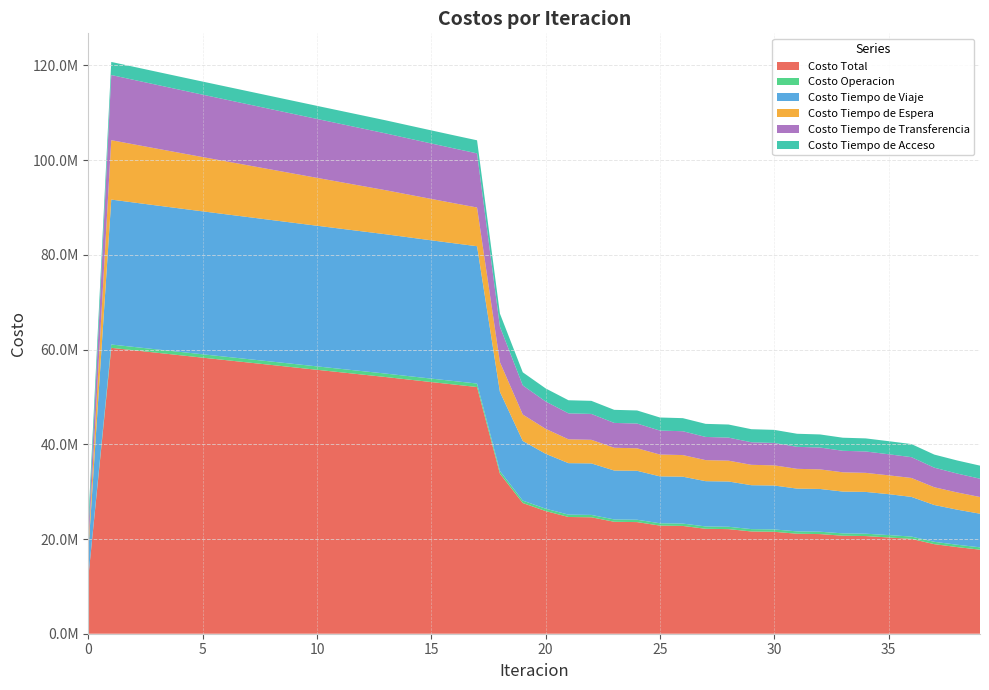

Reading left to right, extract all data points from this chart.

Costo Total: 12066717.0	60370599.9	59848294.1	59328341.5	58809924.9	58293940.5	57780569.6	57268229.8	56755856.6	56243168.4	55731504.0	55222283.3	54714293.5	54206403.8	53672572.9	53141626.8	52615200.5	52095462.6	33801824.9	27601106.0	25900710.8	24649289.9	24587195.3	23638384.2	23572544.6	22828510.2	22760317.4	22157499.3	22087930.7	21593503.3	21523185.3	21111614.9	21040799.8	20694473.7	20623432.9	20329651.0	20024323.4	18913716.4	18293484.5	17747457.6
Costo Operacion: 0.0	701575.4	703584.1	705589.6	707592.4	709593.0	711591.7	713589.0	715585.1	717580.3	719574.9	721569.2	723563.3	725557.5	727361.6	729161.5	730955.0	732739.6	562657.3	509941.9	501963.3	497281.7	498986.6	495847.6	497495.5	495403.9	497008.8	495543.3	497113.0	496044.0	497584.2	496761.7	498276.4	497602.3	499094.1	498503.0	493079.7	494429.5	495664.7	497378.9
Costo Tiempo de Viaje: 5572556.8	30602178.6	30493594.6	30387894.8	30284156.5	30183190.7	30085107.0	29988262.4	29891538.9	29794606.9	29698760.8	29605377.8	29513203.3	29421064.2	29309074.5	29199935.8	29095266.1	28997213.9	16712702.6	12600627.3	11595225.2	10871915.2	10876961.6	10329730.2	10331832.2	9904867.3	9904973.4	9559910.0	9558662.1	9274465.6	9272258.6	9033351.3	9030208.7	8825942.2	8821971.7	8645057.0	8376827.1	7774123.1	7409968.0	7096497.0
Costo Tiempo de Espera: 1254538.3	12545383.0	12274253.8	12003370.4	11732684.8	11462157.5	11191756.2	10921452.7	10651222.8	10381044.2	10110896.5	9840760.0	9570615.4	9300443.0	9019888.1	8738962.2	8457468.8	8175171.7	6272691.5	5575681.8	5272561.0	5034174.4	4985273.4	4803311.9	4754626.2	4609827.0	4561616.1	4445112.4	4397309.2	4302702.5	4255366.0	4178515.4	4131720.1	4069690.5	4023490.8	3973926.7	3998157.1	3748758.1	3633809.5	3525929.0
Costo Tiempo de Transferencia: 2477743.0	13759584.0	13614982.6	13469607.7	13323612.2	13177120.4	13030235.7	12883046.7	12735630.8	12588058.0	12440392.8	12292697.4	12145032.5	11997460.1	11854369.7	11711688.3	11569631.6	11428458.4	7491894.6	6152976.0	5769082.4	5484039.7	5464094.7	5247615.6	5226711.7	5056533.0	5034840.1	4895054.6	4872967.5	4758412.1	4736097.5	4641107.5	4618715.6	4539359.7	4516997.4	4450285.3	4394380.5	4134526.6	3992163.2	3865773.7
Costo Tiempo de Acceso: 2761879.0	2761879.0	2761879.0	2761879.0	2761879.0	2761879.0	2761879.0	2761879.0	2761879.0	2761879.0	2761879.0	2761879.0	2761879.0	2761879.0	2761879.0	2761879.0	2761879.0	2761879.0	2761879.0	2761879.0	2761879.0	2761879.0	2761879.0	2761879.0	2761879.0	2761879.0	2761879.0	2761879.0	2761879.0	2761879.0	2761879.0	2761879.0	2761879.0	2761879.0	2761879.0	2761879.0	2761879.0	2761879.0	2761879.0	2761879.0